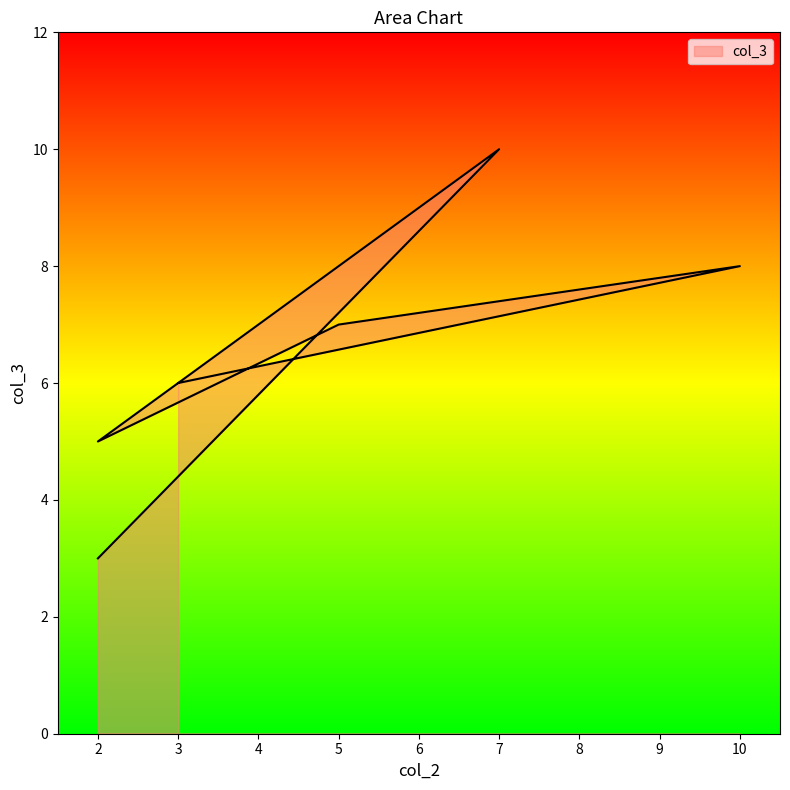

Where is the data nearest to the value 6?

3